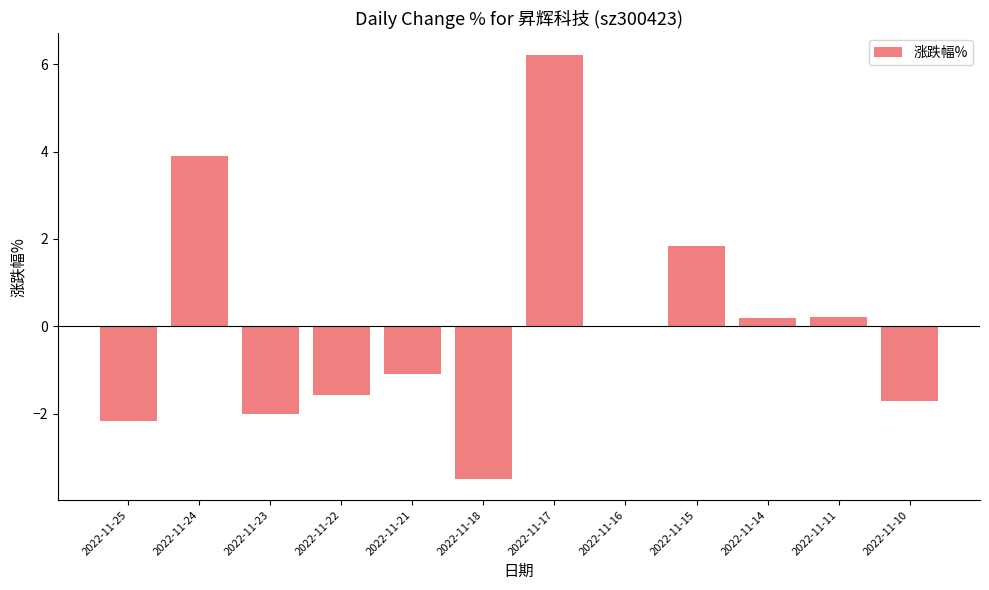

Which category has the highest value across all series?

2022-11-17